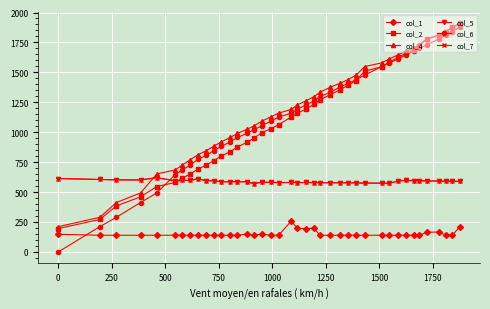

True or false: col_7 and col_4 intersect in this chart.

True